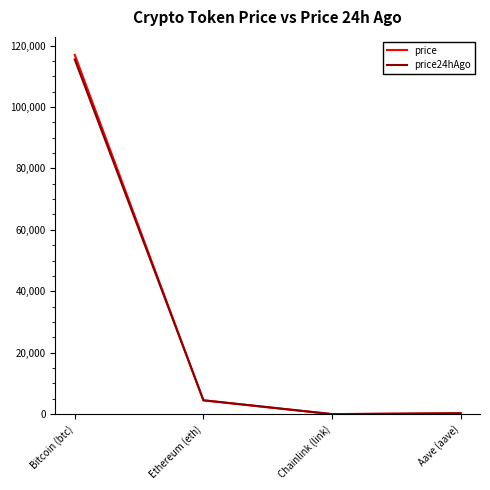

What position from the right is Ethereum (eth)?

3